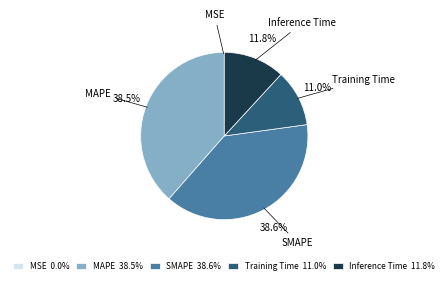

Is Inference Time the majority of the pie?

No